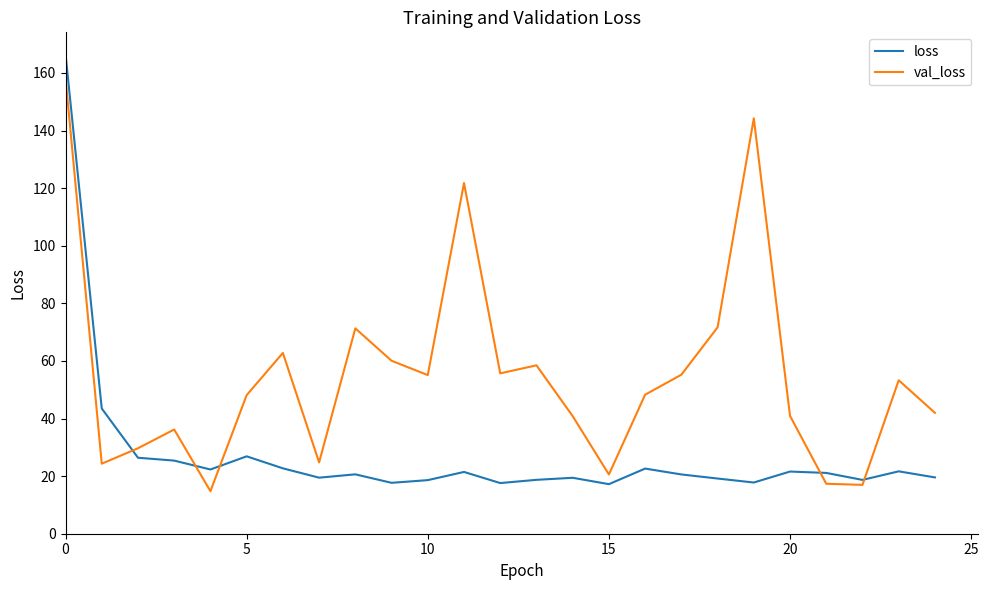

Count the number of categories in the chart.

25